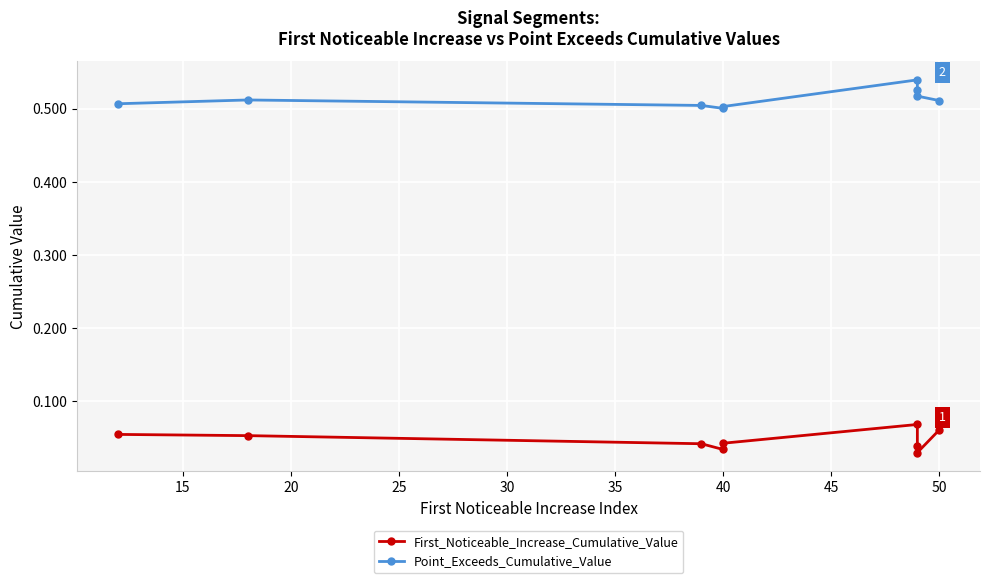

What is the value of the First_Noticeable_Increase_Cumulative_Value point at the 1st from the left?

0.1